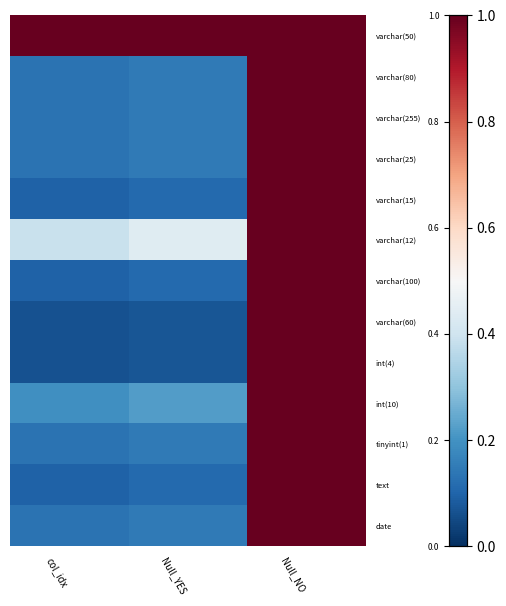

Which label corresponds to the smallest value in the chart?

col_idx